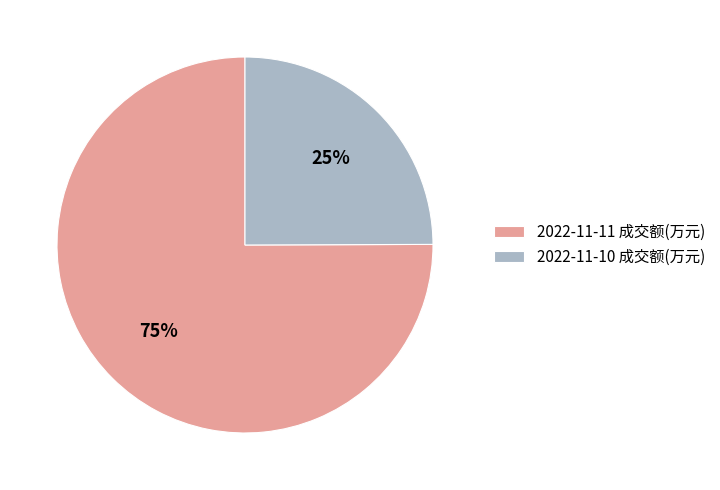

What is the largest slice in the pie chart?

2022-11-11 成交额(万元)